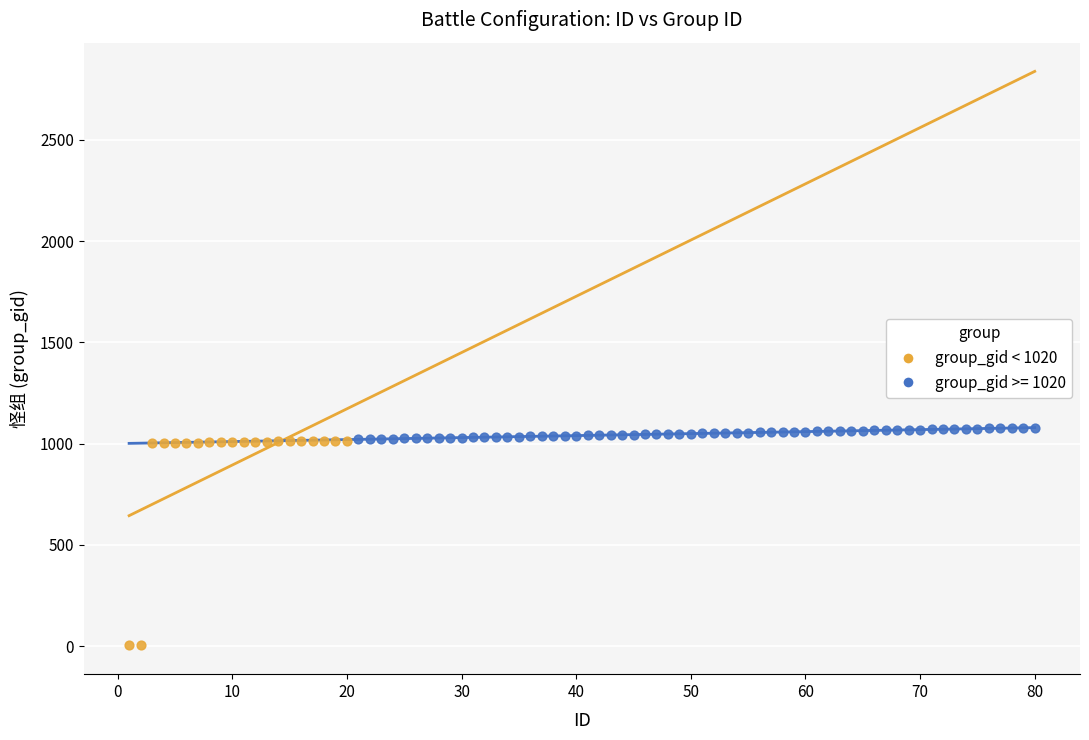

Which series has the largest Y range (max minus min)?

group_gid < 1020